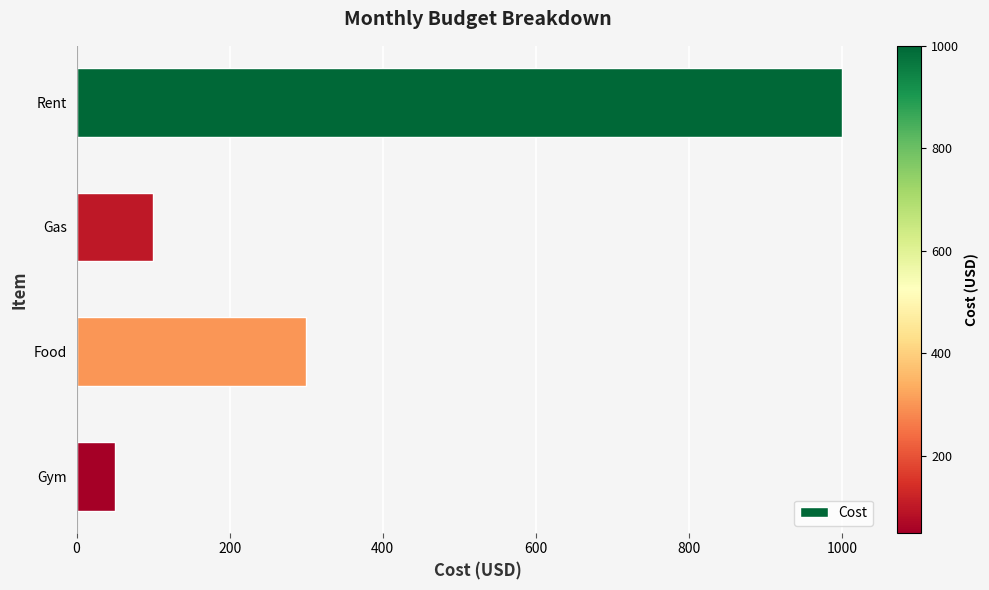

What is the sum of all values?

1450